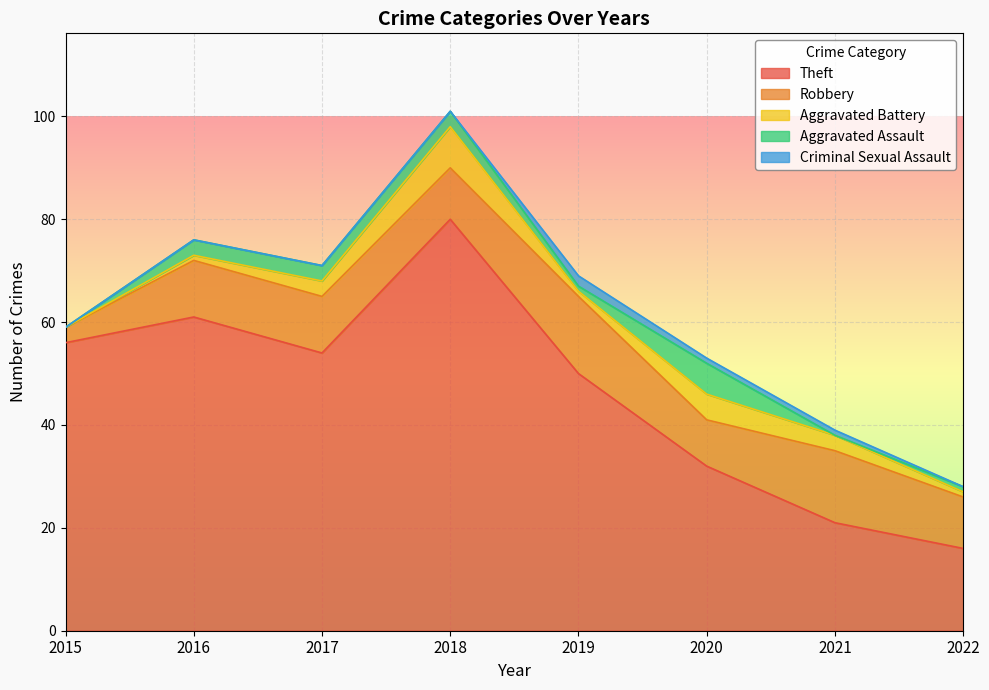

At which category does the chart reach its minimum across all series?

2015